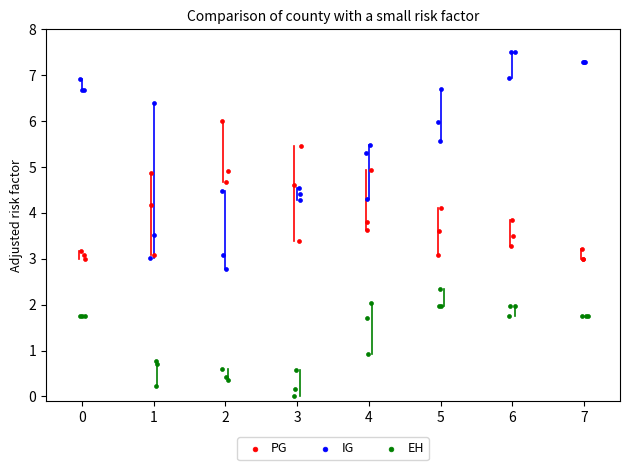

Which series contains the highest Y value?

IG